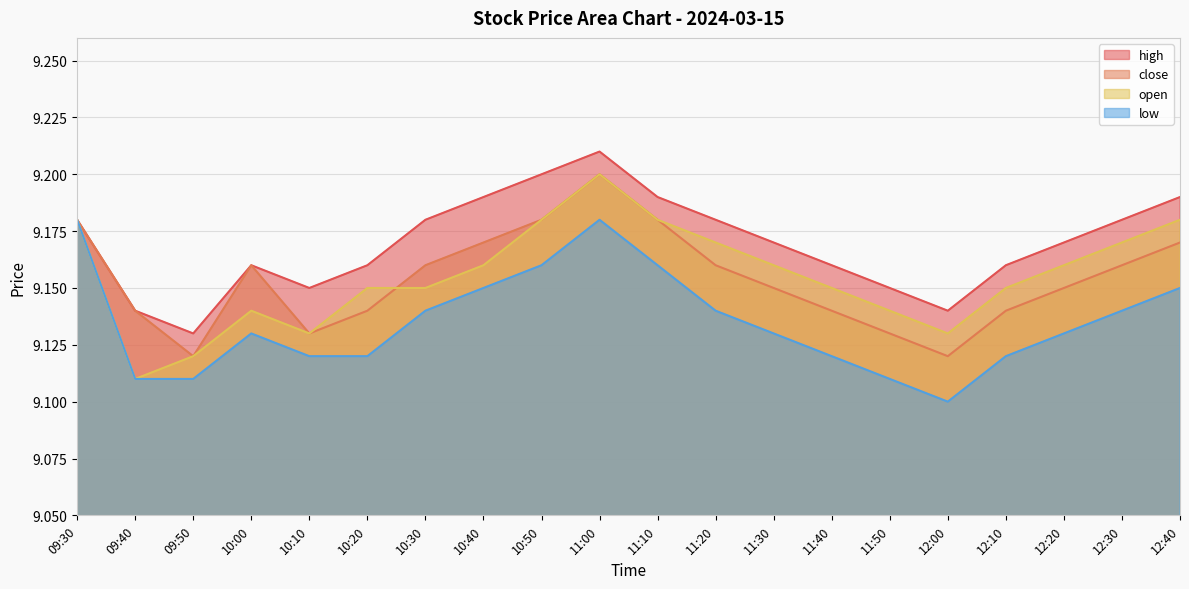

Reading left to right, what are all the values shown in this chart?

high: 9.2	9.1	9.1	9.2	9.2	9.2	9.2	9.2	9.2	9.2	9.2	9.2	9.2	9.2	9.2	9.1	9.2	9.2	9.2	9.2
close: 9.2	9.1	9.1	9.2	9.1	9.1	9.2	9.2	9.2	9.2	9.2	9.2	9.2	9.1	9.1	9.1	9.1	9.2	9.2	9.2
open: 9.2	9.1	9.1	9.1	9.1	9.2	9.2	9.2	9.2	9.2	9.2	9.2	9.2	9.2	9.1	9.1	9.2	9.2	9.2	9.2
low: 9.2	9.1	9.1	9.1	9.1	9.1	9.1	9.2	9.2	9.2	9.2	9.1	9.1	9.1	9.1	9.1	9.1	9.1	9.1	9.2